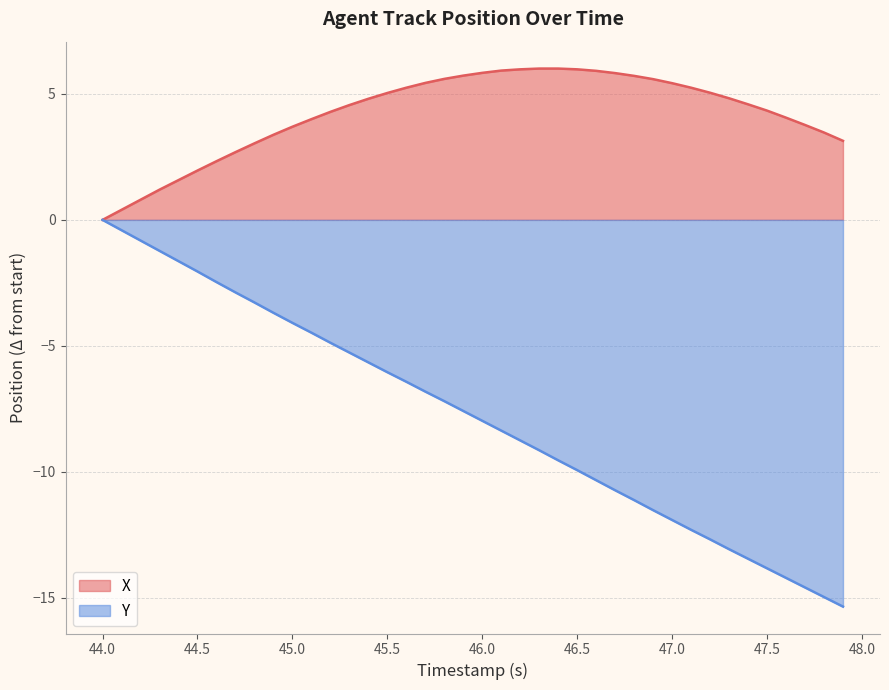

Is it true that X equals 3.5 at 47.0?

False